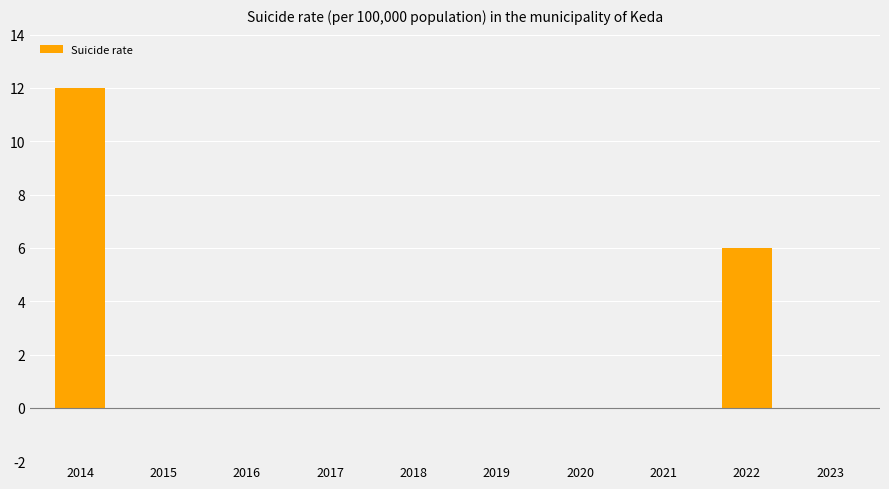

What is the maximum value shown in the chart?

12